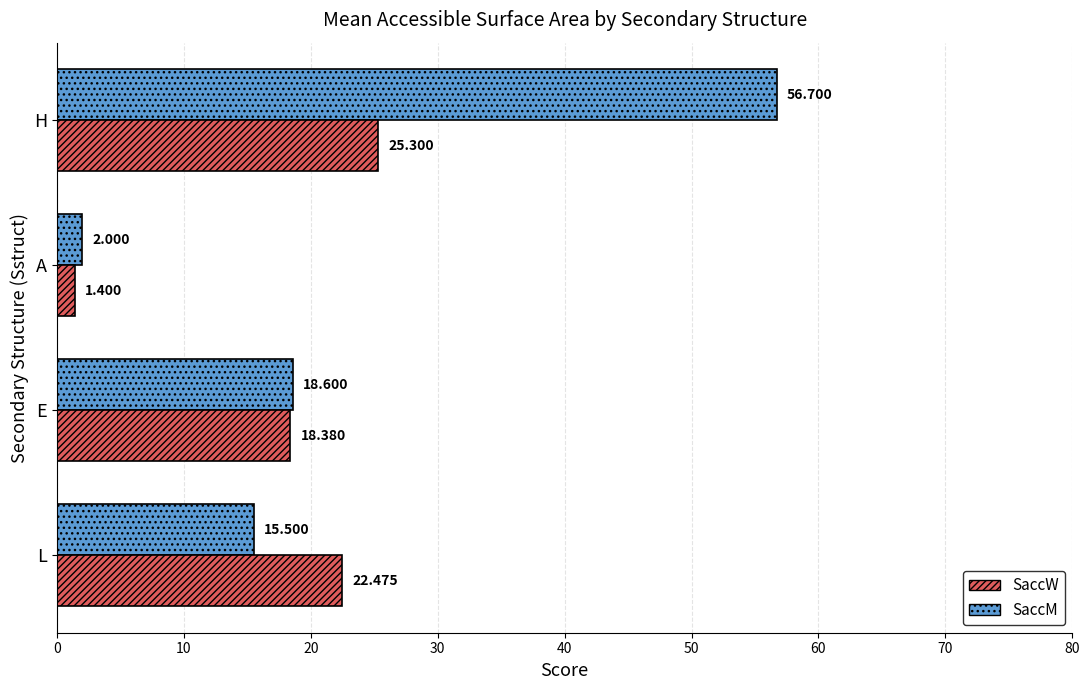

Which series has the widest spread of values?

SaccM